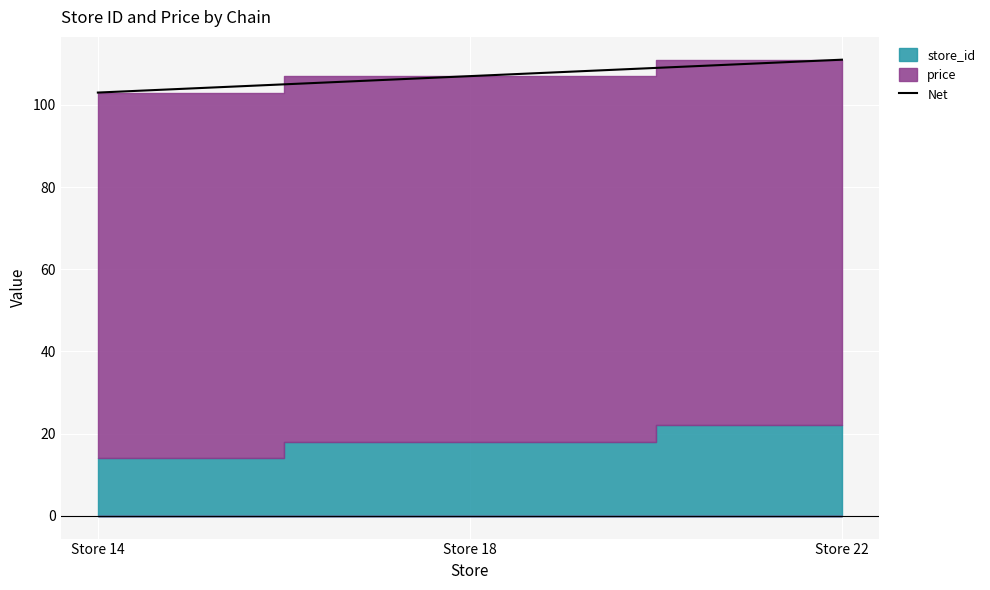

Rank the categories by value from lowest to highest.

Store 14, Store 18, Store 22